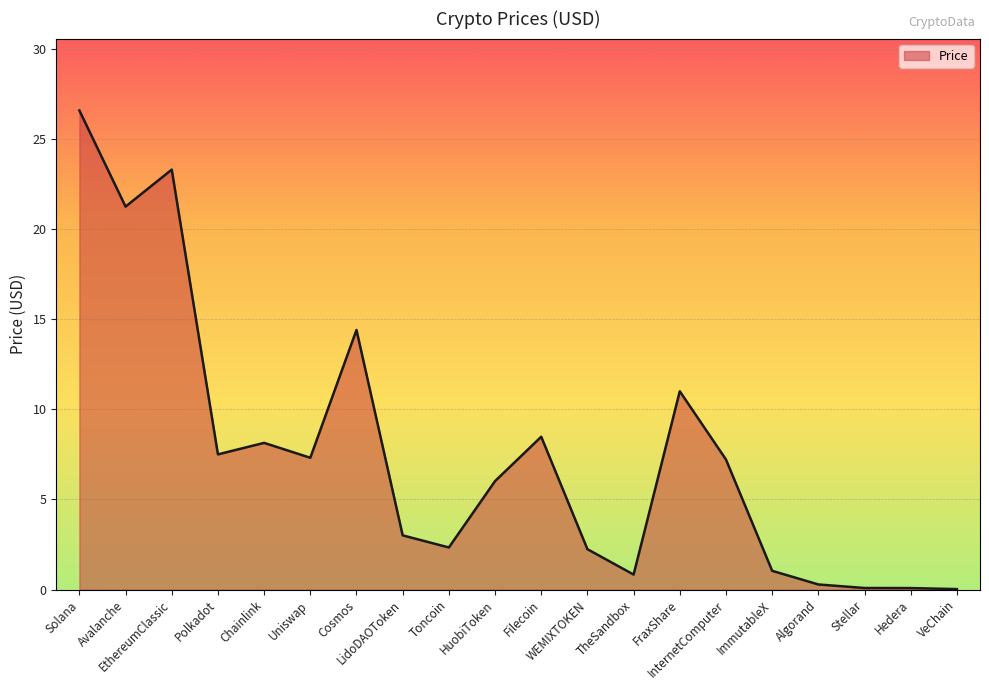

What is the greatest value displayed?

26.6